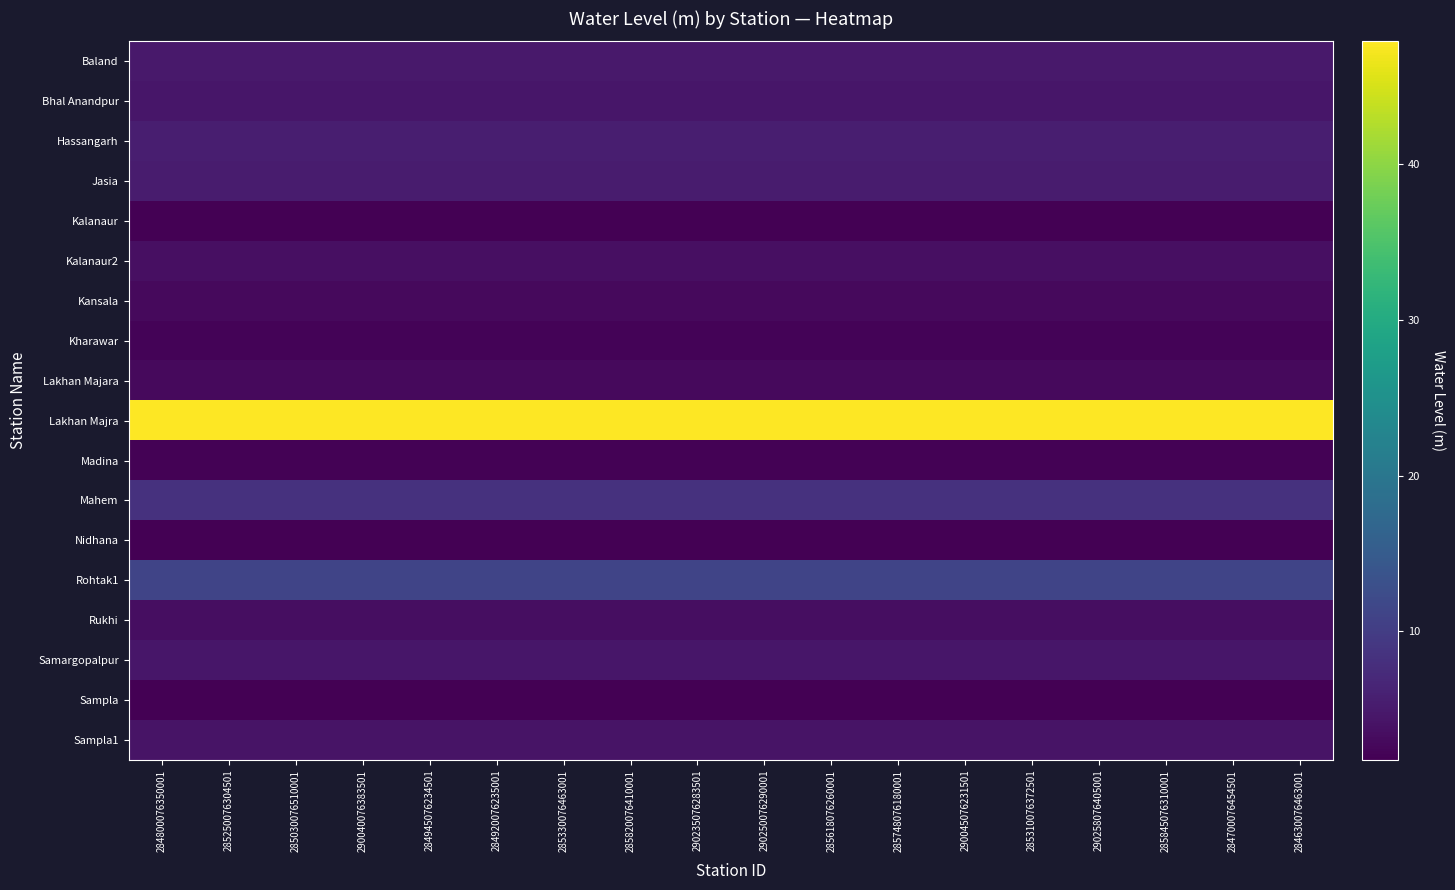

Which series has the largest total across all categories?

Lakhan Majra